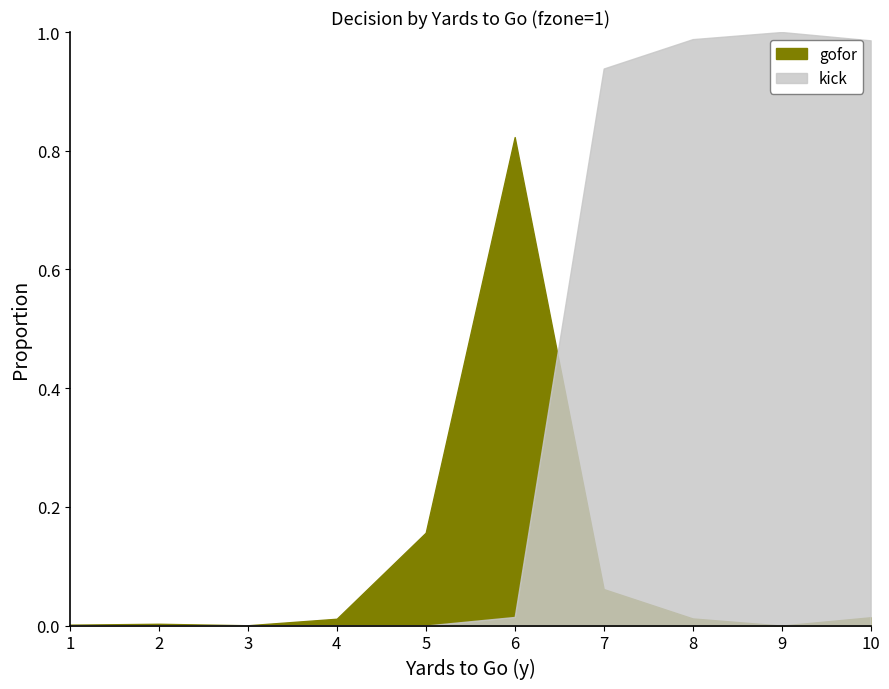

How many values in gofor are above zero?

9